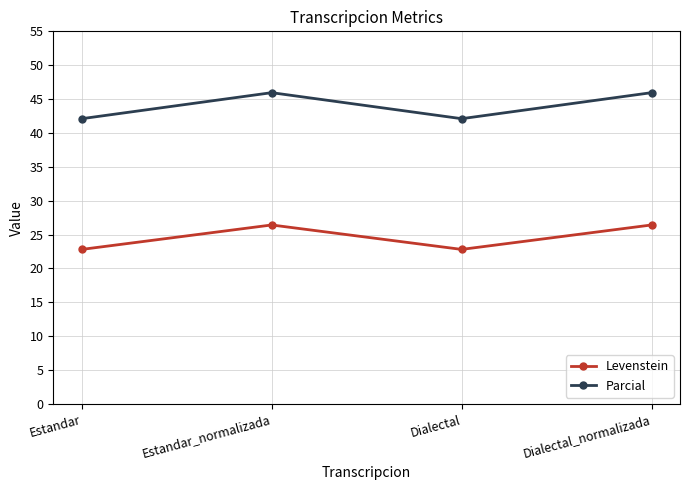

What is the value of the Parcial point at the 1st from the left?

42.1